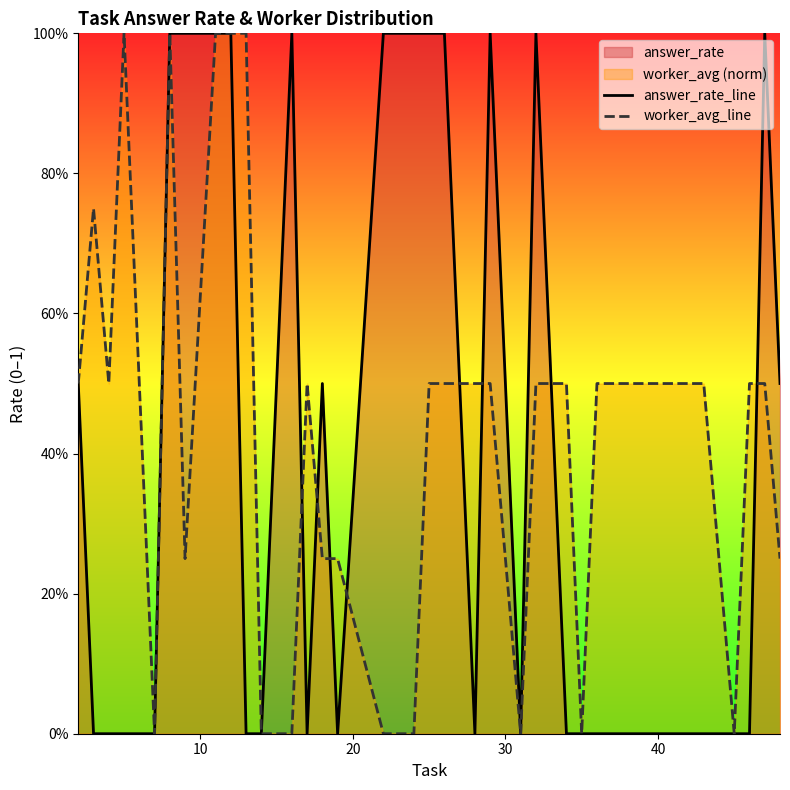

How many lines are shown in the chart?

2